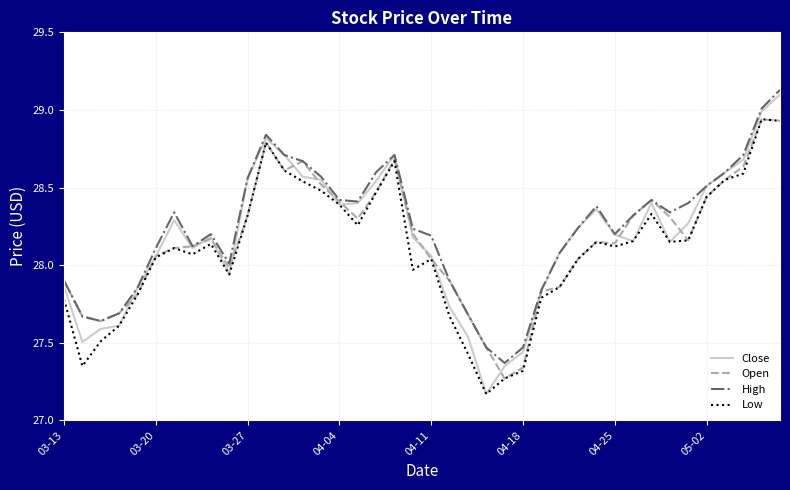

Which series has the largest range (max minus min)?

Close